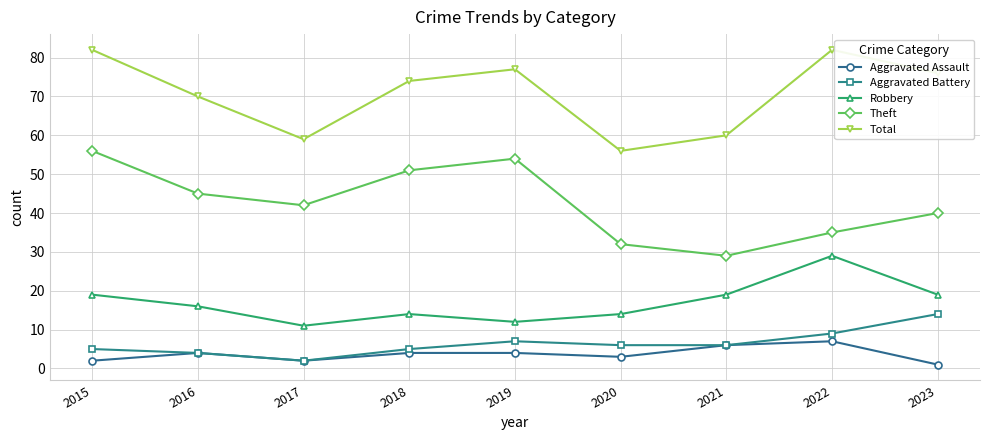

Where is the first local minimum for Theft?

2017